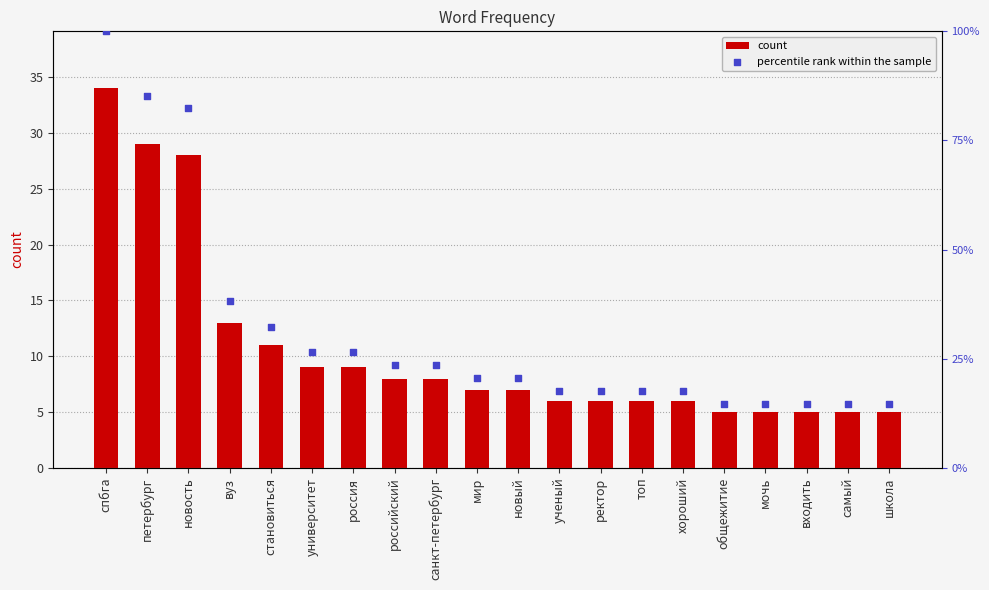

At which category is the sum across all series the highest?

спбга